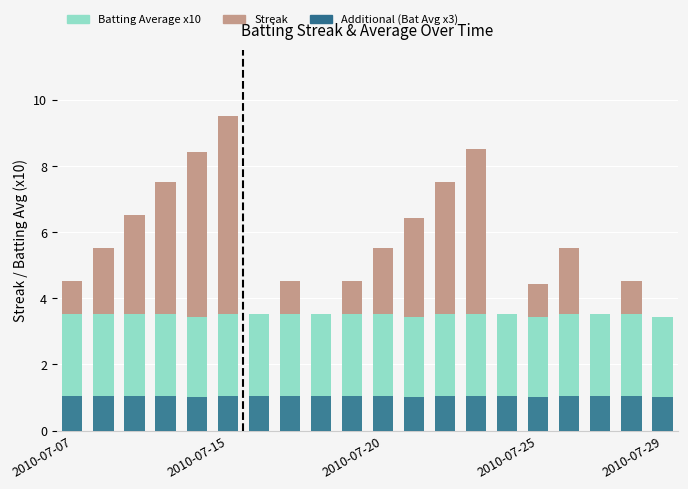

Rank the series at 11 from lowest to highest value.

Additional (Bat Avg x3), Streak, Batting Average x10